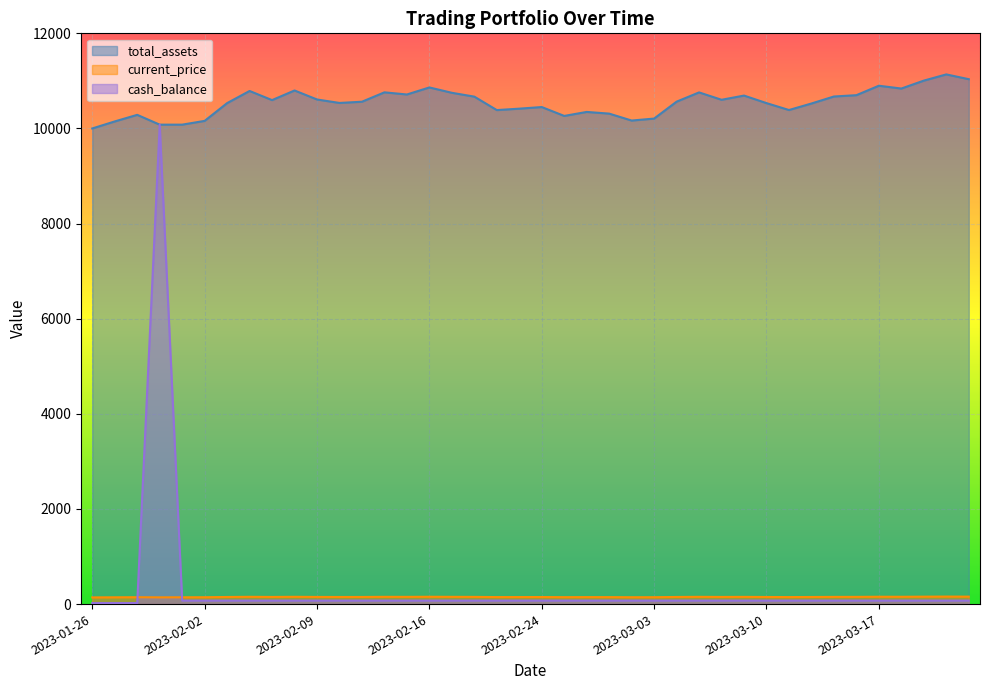

Which label corresponds to the smallest value in the chart?

2023-01-26